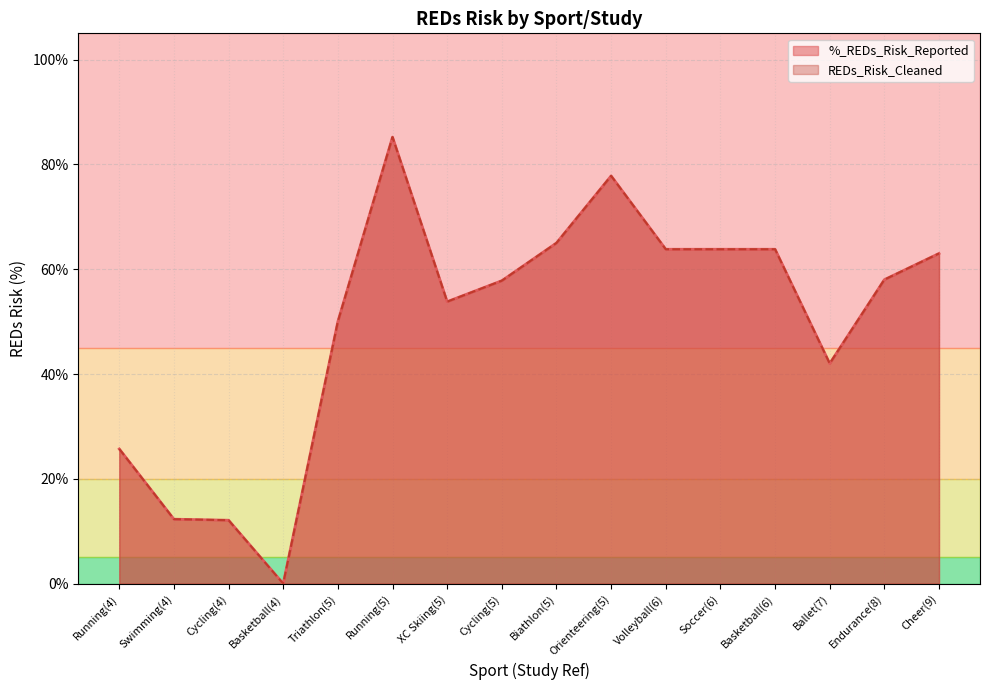

True or false: %_REDs_Risk_Reported and REDs_Risk_Cleaned intersect in this chart.

False